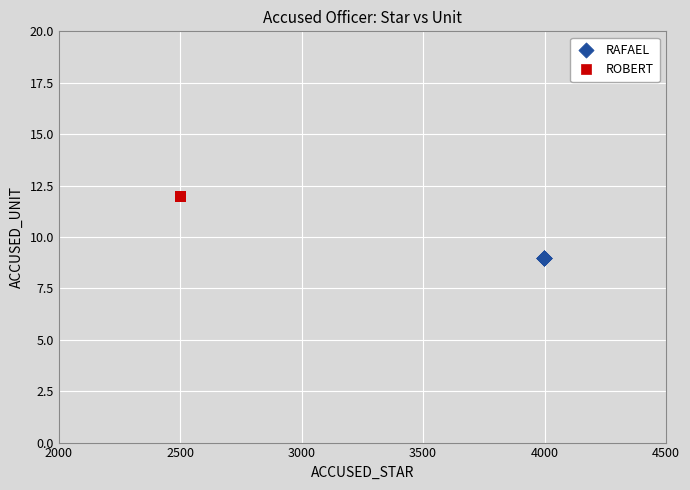

Which series reaches the maximum Y coordinate?

ROBERT